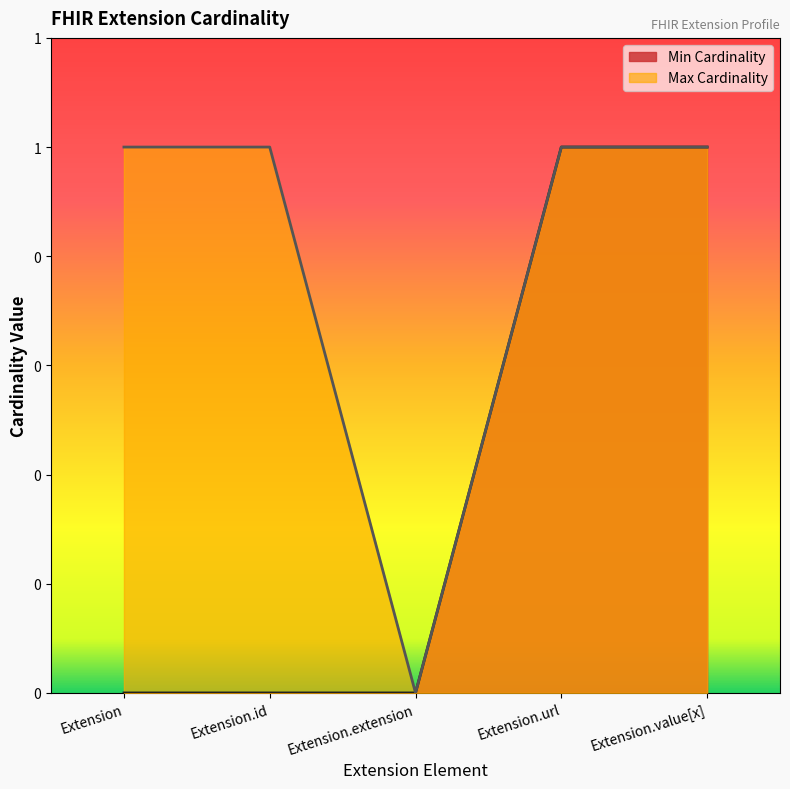

True or false: Max Cardinality and Min Cardinality cross at least once.

False